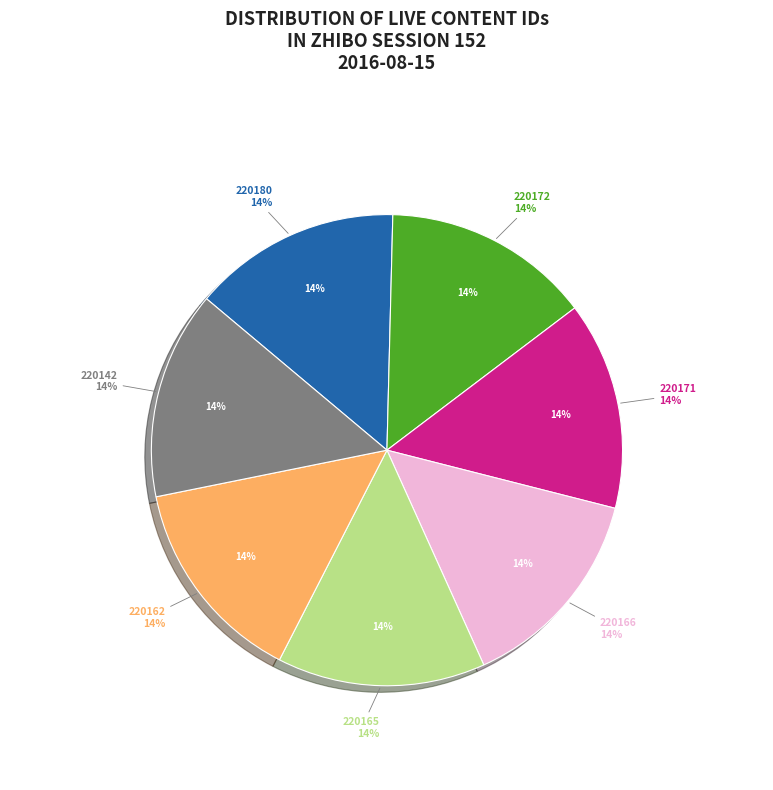

What percentage is the 220165 slice, to the nearest percent?

14%